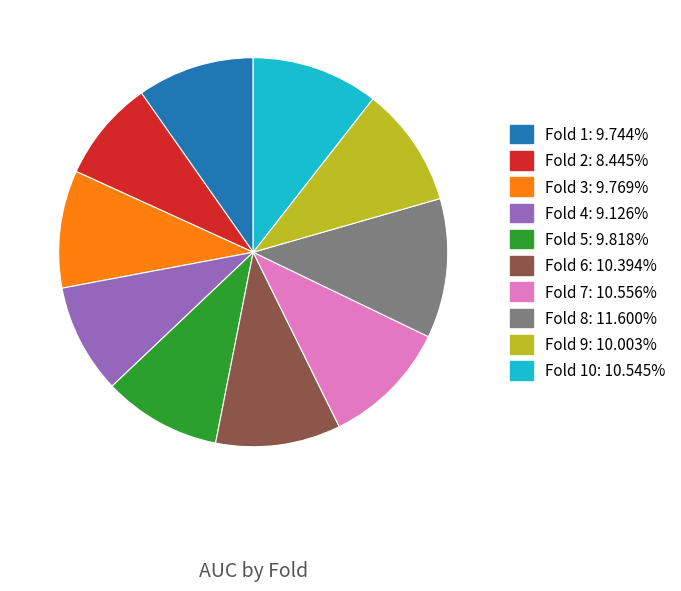

Is there a majority slice in this chart?

No